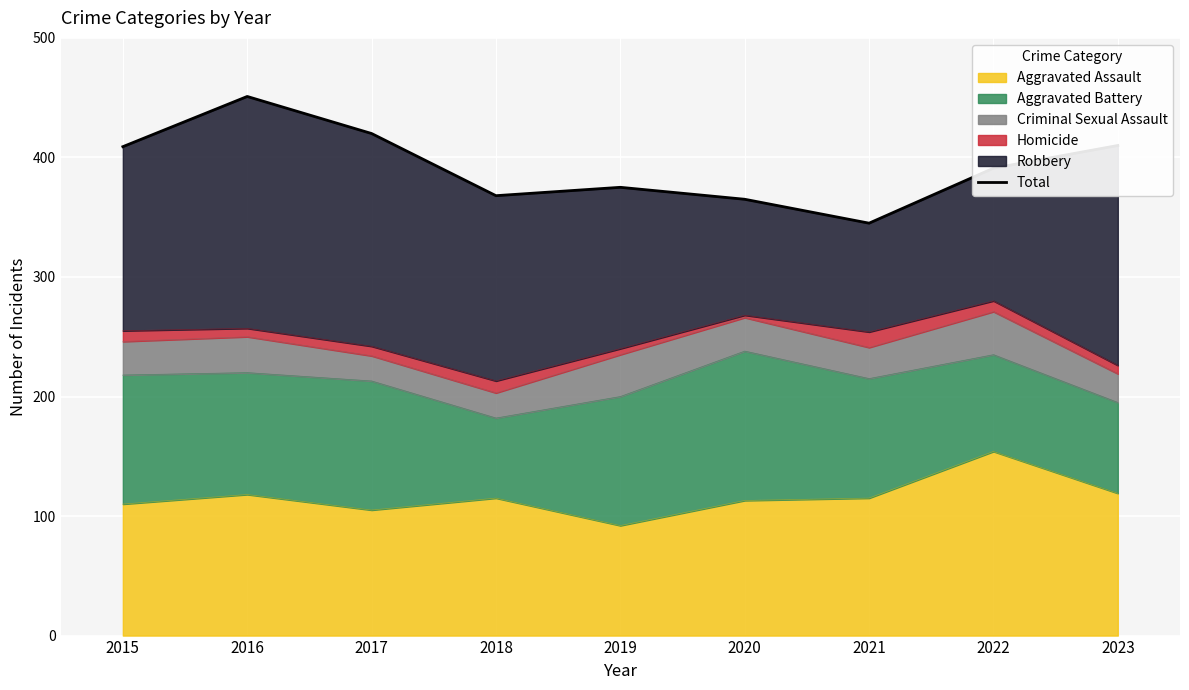

What is the average value?

393